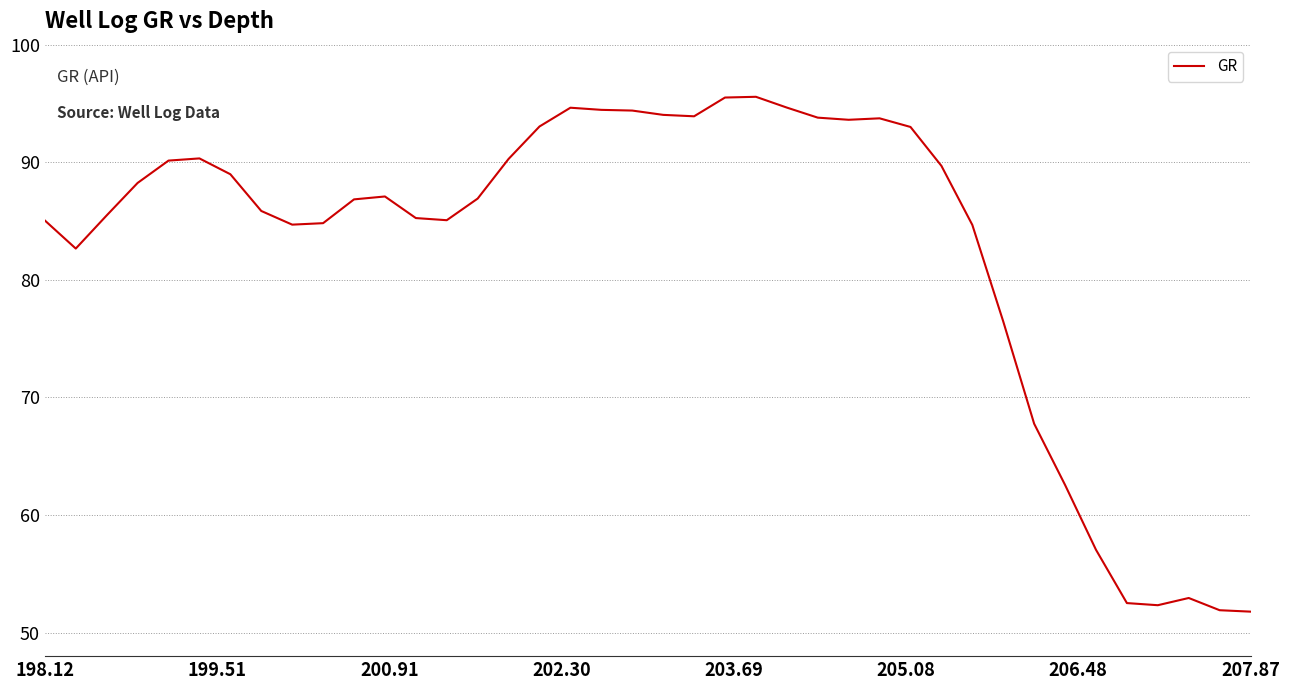

What is the difference between the maximum and minimum values?

43.8